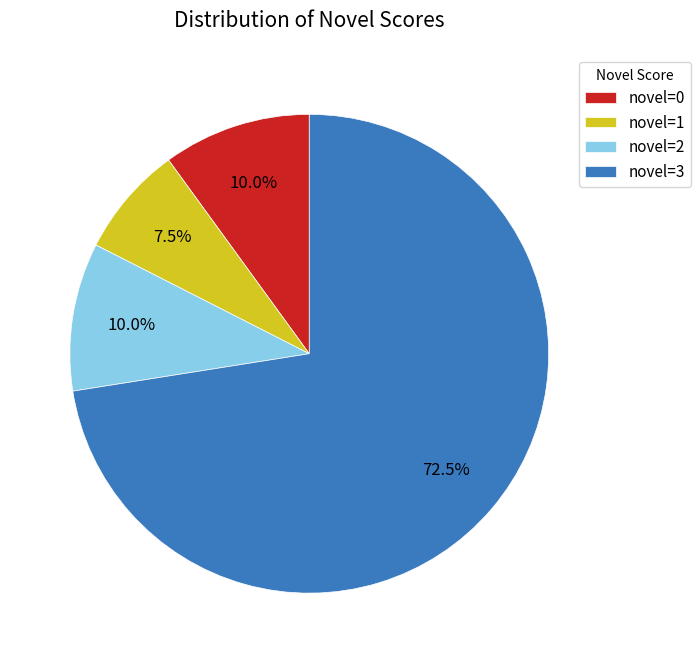

What percentage is NOT represented by novel=2?

90.0%